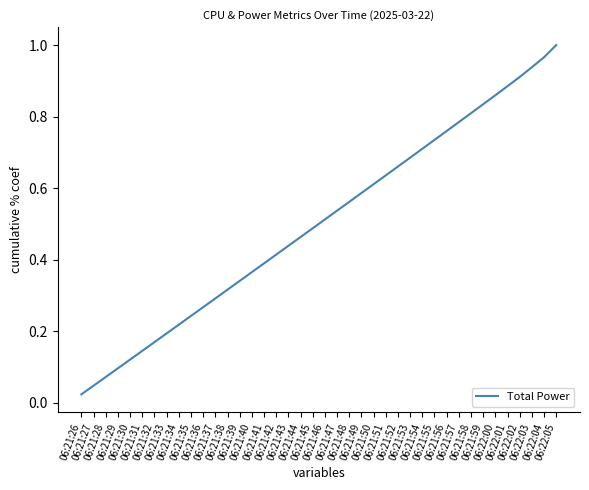

What is the change in value from 06:21:26 to 06:21:31?

+0.1